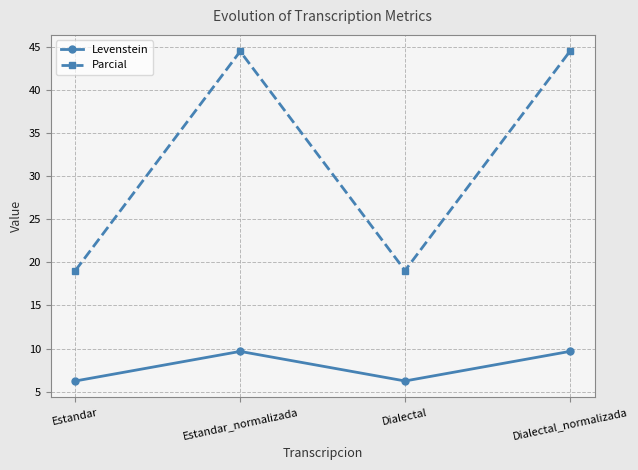

What is the total value across all series at Estandar_normalizada?

54.1